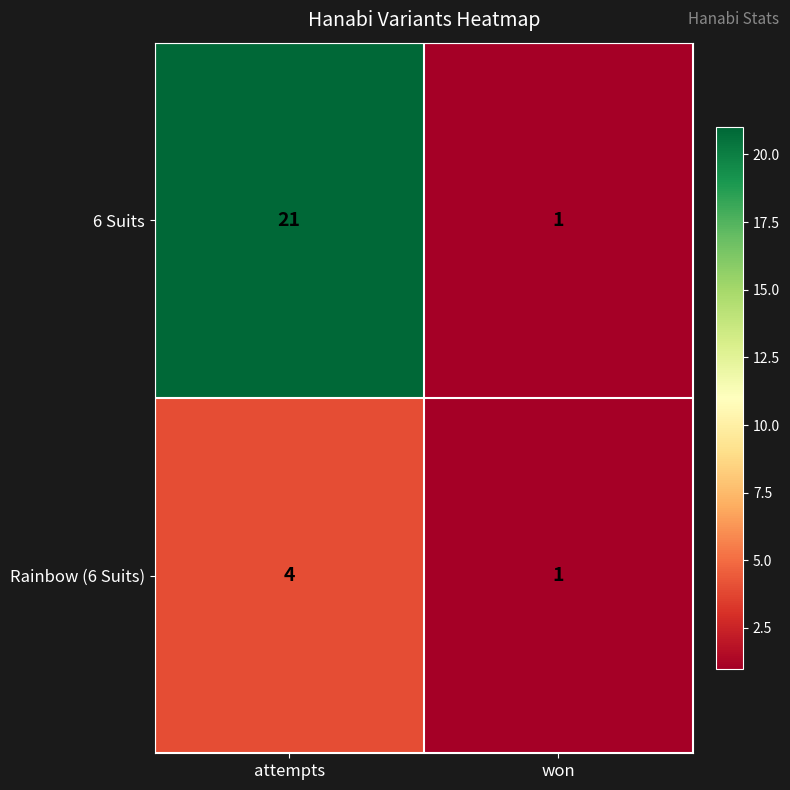

List the series in order of their peak value, lowest first.

Rainbow (6 Suits), 6 Suits